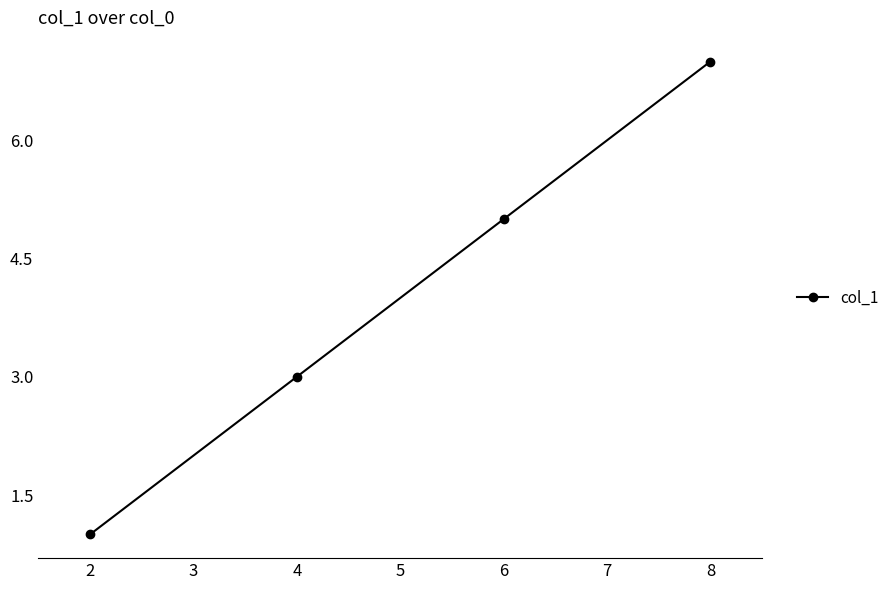

How many values are between 3 and 7?

3